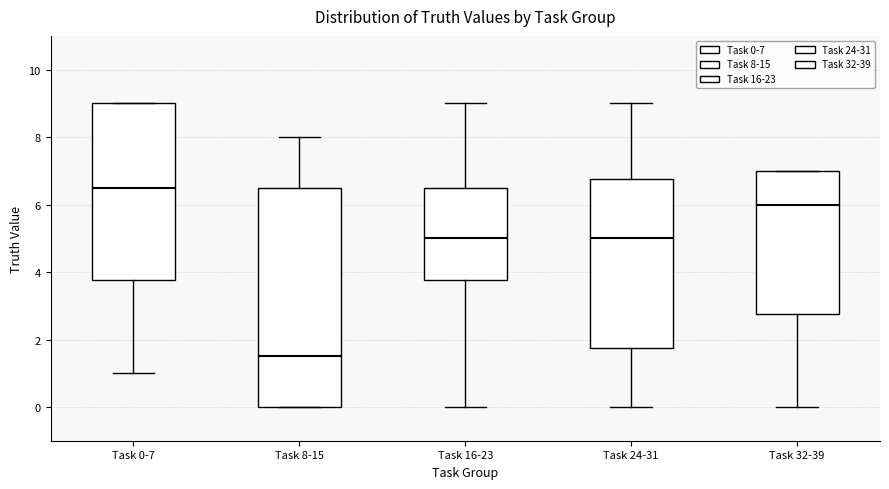

Reading left to right, transcribe this box plot: for each box, give where its median line is, the range the box spans, and where its two whiskers end, as read against the y-axis. The values are not printed on the chart, so give them approximately, as read against the axis.

Task 0-7: median 6.6, box 3.8 to 9.0, whiskers 1.0 to 9.0
Task 8-15: median 1.6, box 0.0 to 6.6, whiskers 0.0 to 8.0
Task 16-23: median 5.0, box 3.8 to 6.6, whiskers 0.0 to 9.0
Task 24-31: median 5.0, box 1.8 to 6.8, whiskers 0.0 to 9.0
Task 32-39: median 6.0, box 2.8 to 7.0, whiskers 0.0 to 7.0